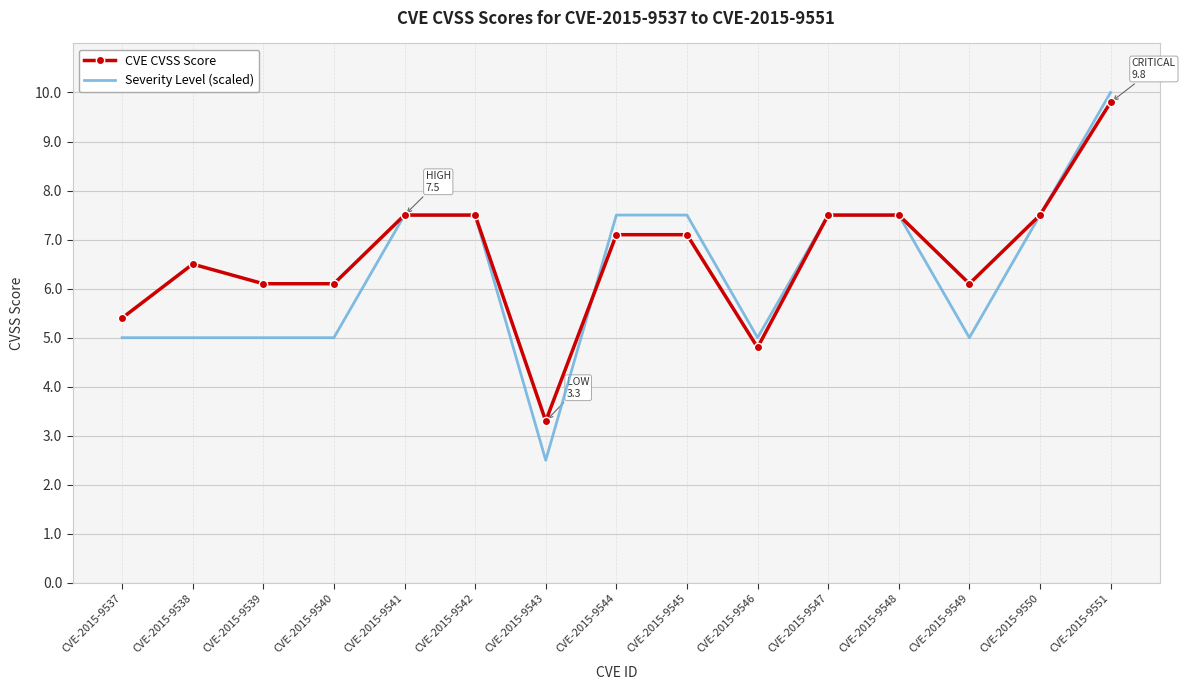

Reading right to left, what are all the values shown in this chart?

CVE CVSS Score: 9.8	7.5	6.1	7.5	7.5	4.8	7.1	7.1	3.3	7.5	7.5	6.1	6.1	6.5	5.4
Severity Level (scaled): 10.0	7.5	5.0	7.5	7.5	5.0	7.5	7.5	2.5	7.5	7.5	5.0	5.0	5.0	5.0